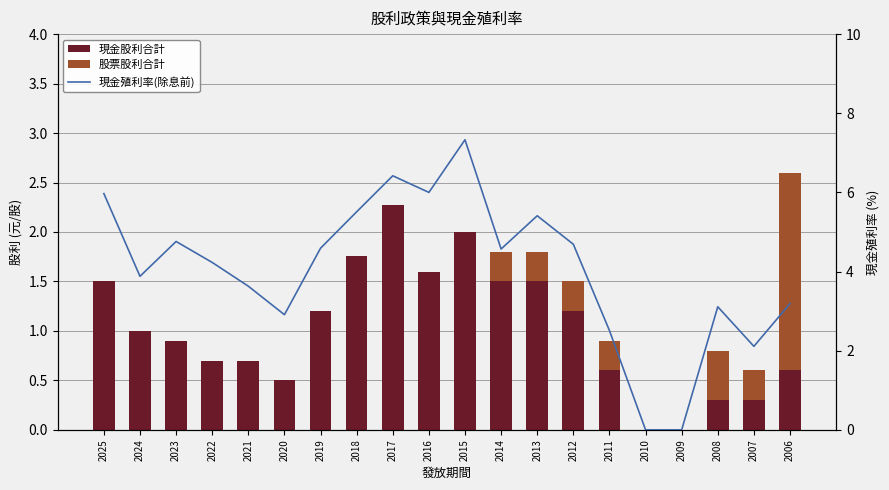

At which label does 現金殖利率(除息前) reach its minimum?

2010